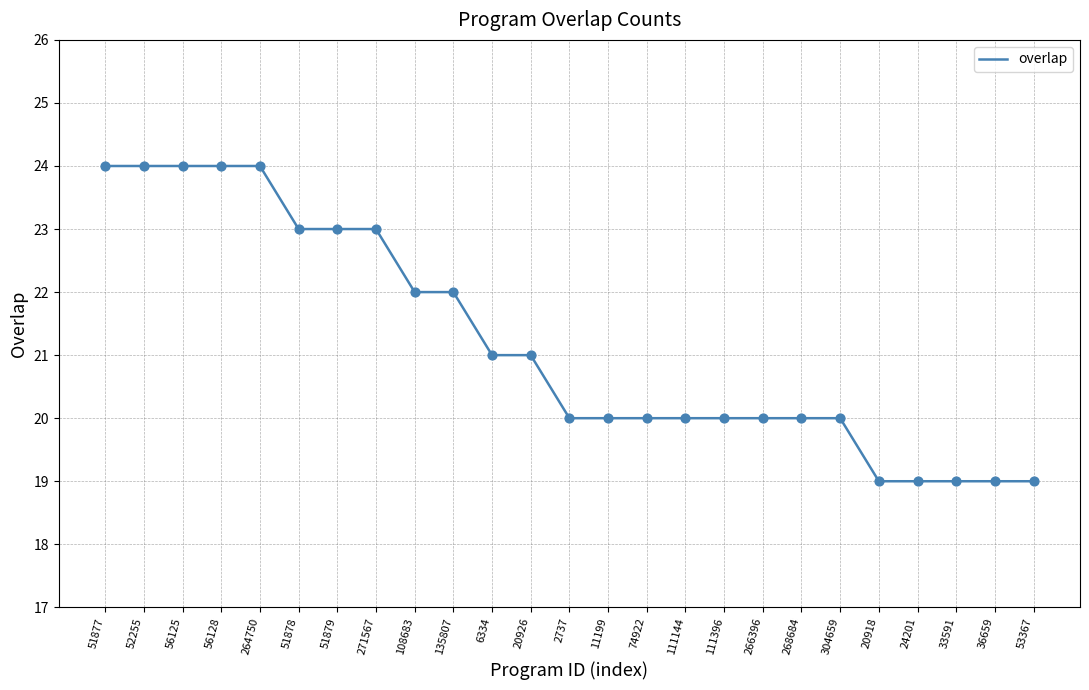

Which has a higher value, 24201 or 51877?

51877